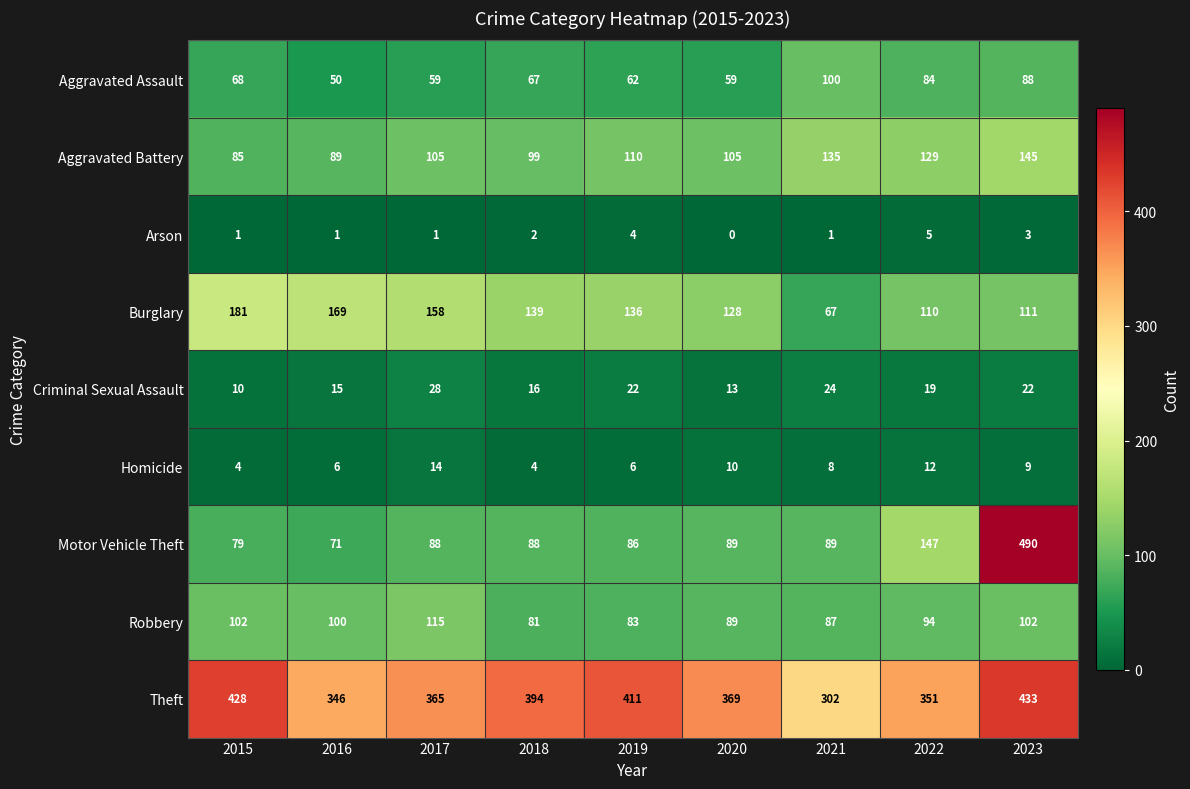

What is the total value across all series at 2018?

890